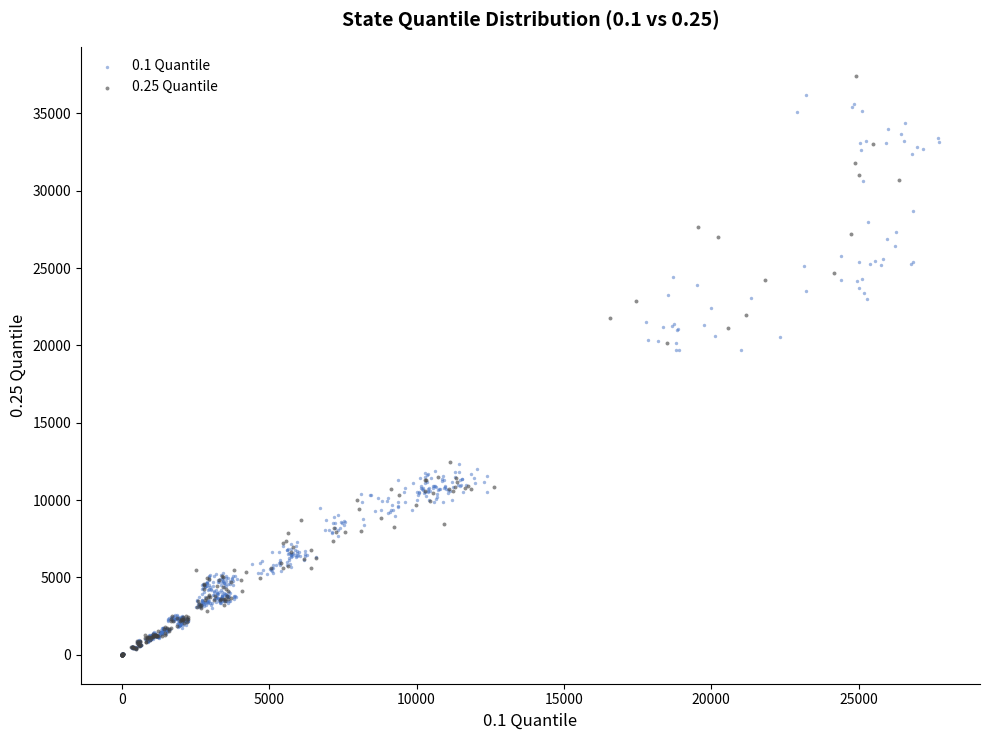

Which series has the largest Y range (max minus min)?

0.25 Quantile